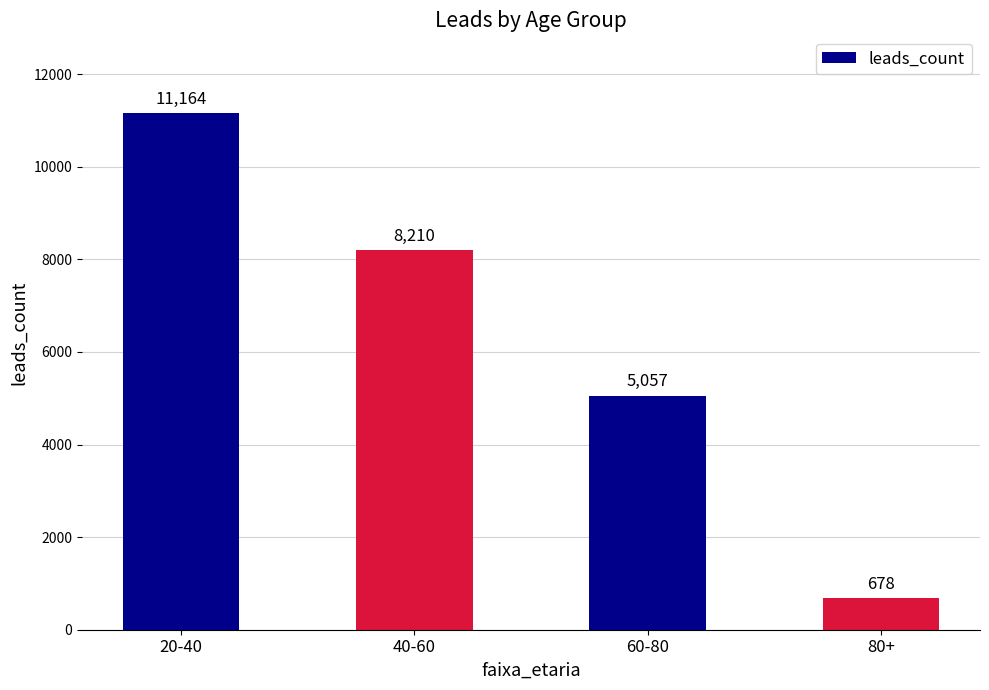

Rank the categories by value from highest to lowest.

20-40, 40-60, 60-80, 80+